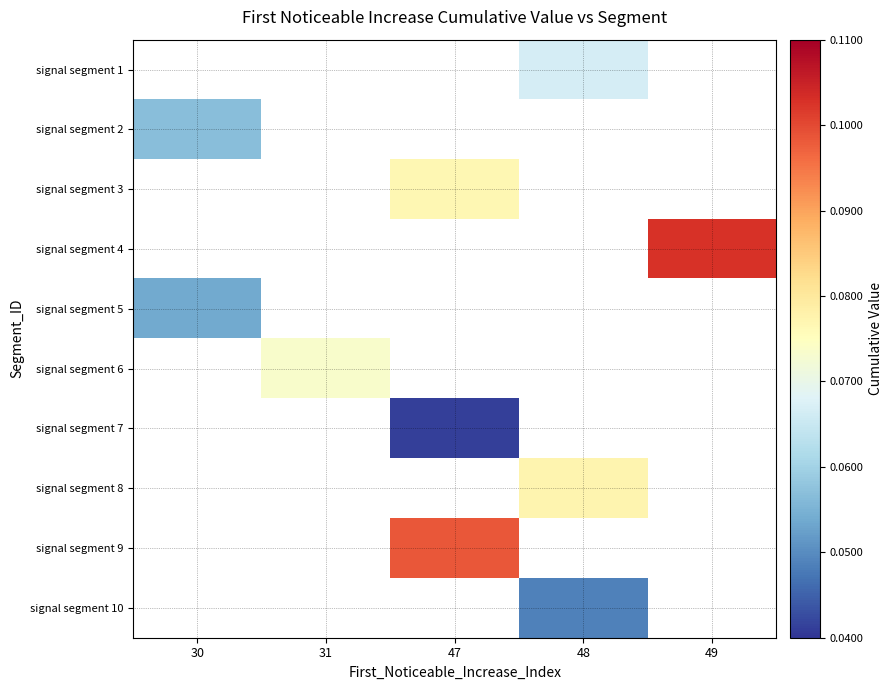

What is the lowest value of the signal segment 5 series?

0.1